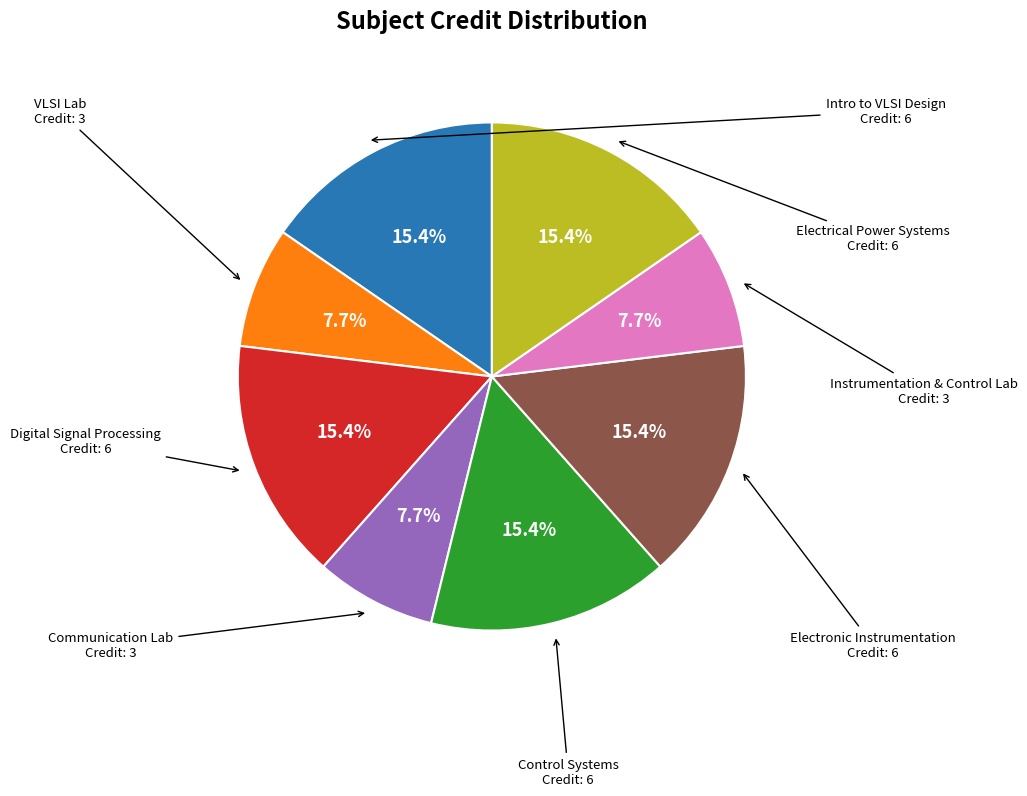

Is there any slice that represents more than half of the pie?

No